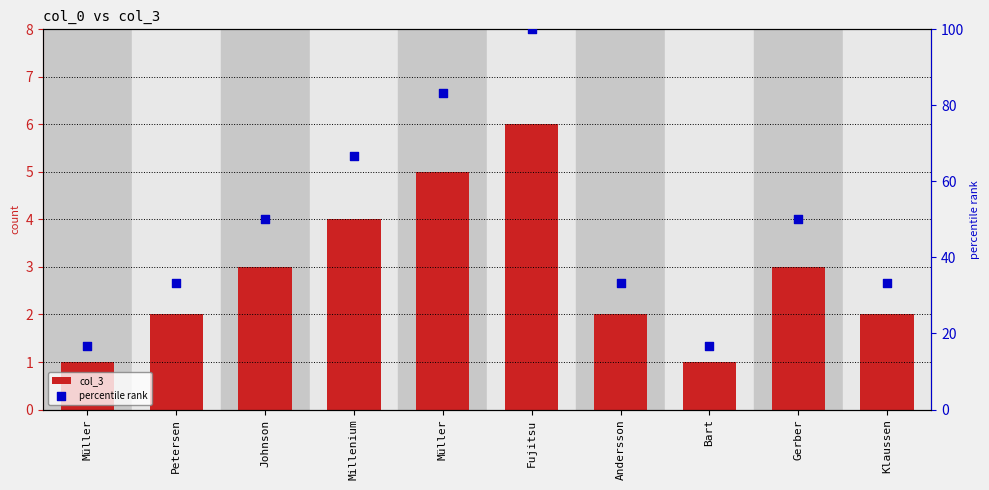

Which series reaches the minimum Y coordinate?

col_3